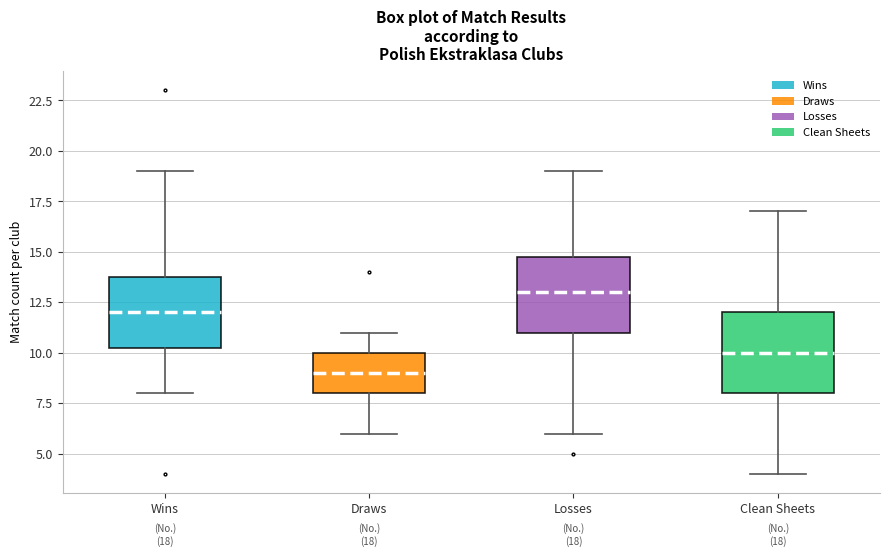

Which box has the lowest median line?

Draws